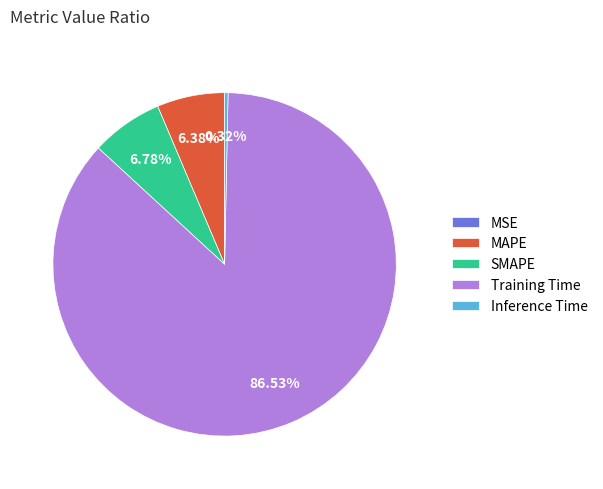

Is Training Time the majority of the pie?

Yes